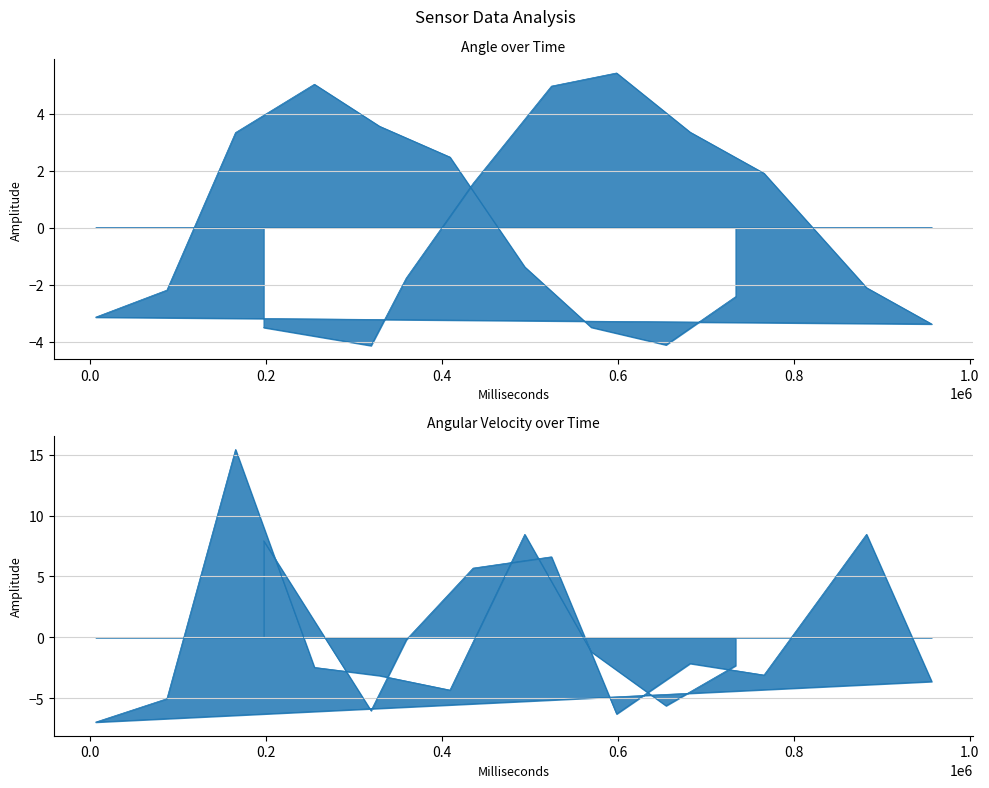

Which series has the largest total across all categories?

Angular Velocity